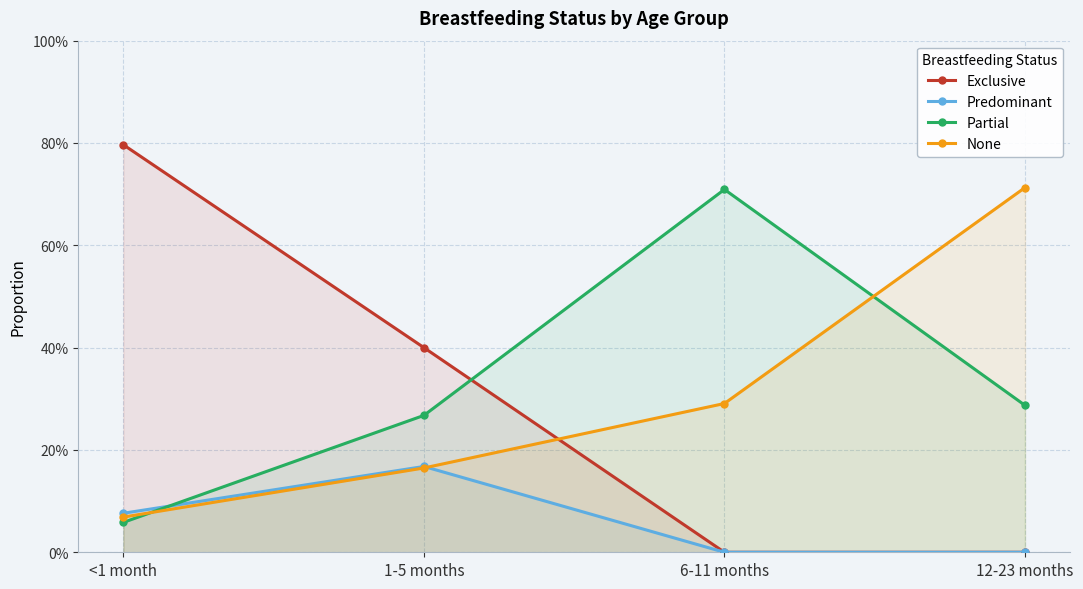

After their last crossing, which series has the higher values: Exclusive or None?

None